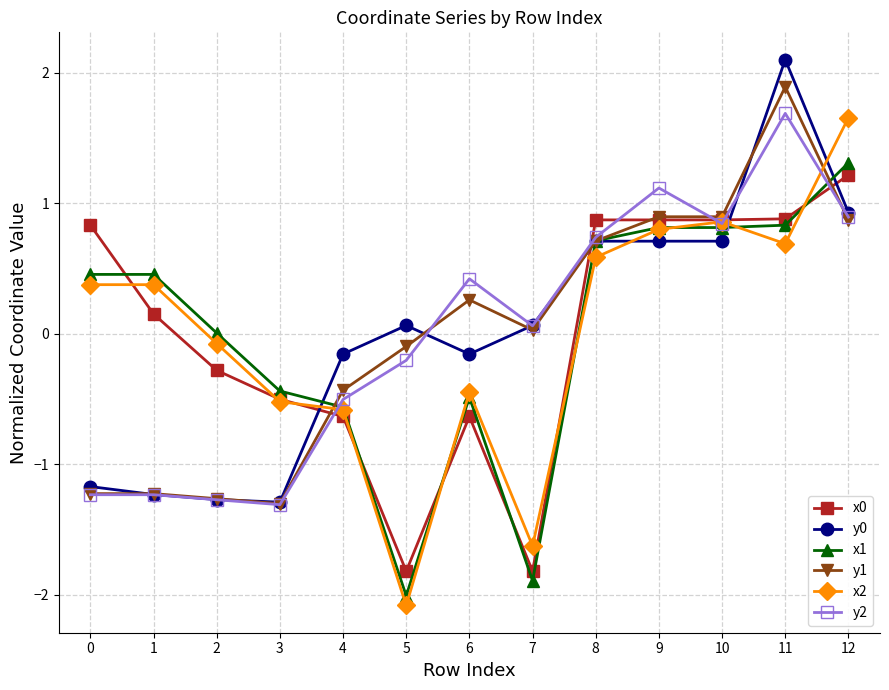

What is the spread (max minus min) of values at 3?

0.9